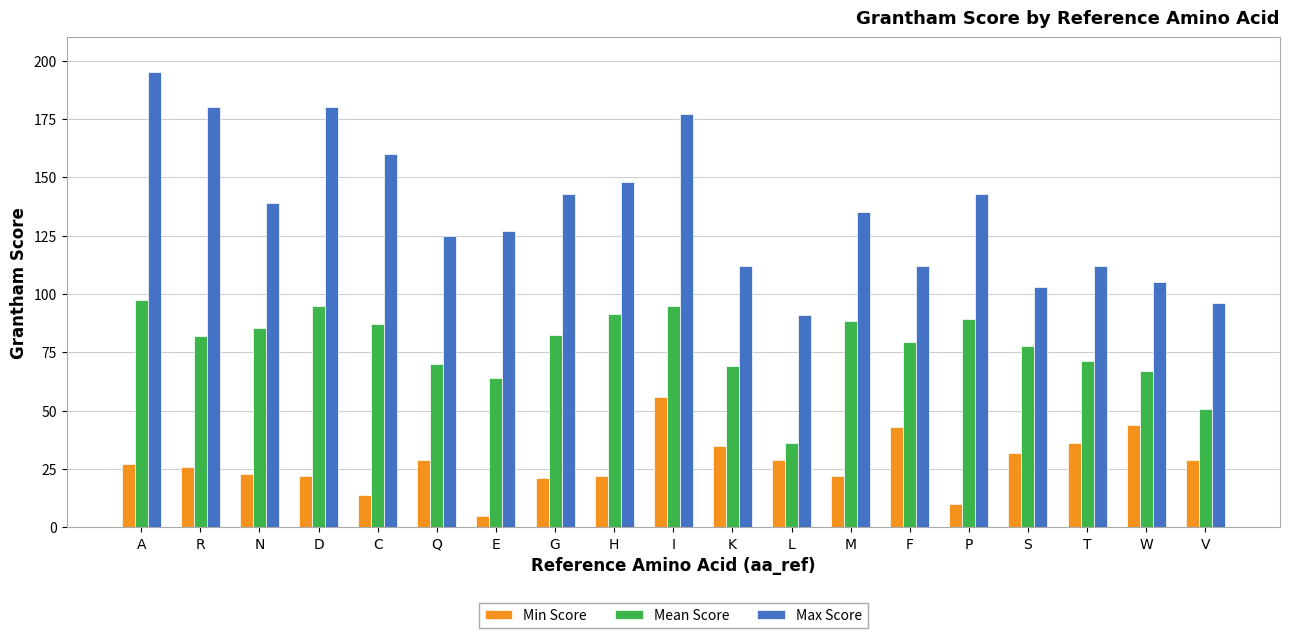

What is the difference between the maximum and minimum values in the Mean Score series?

61.4